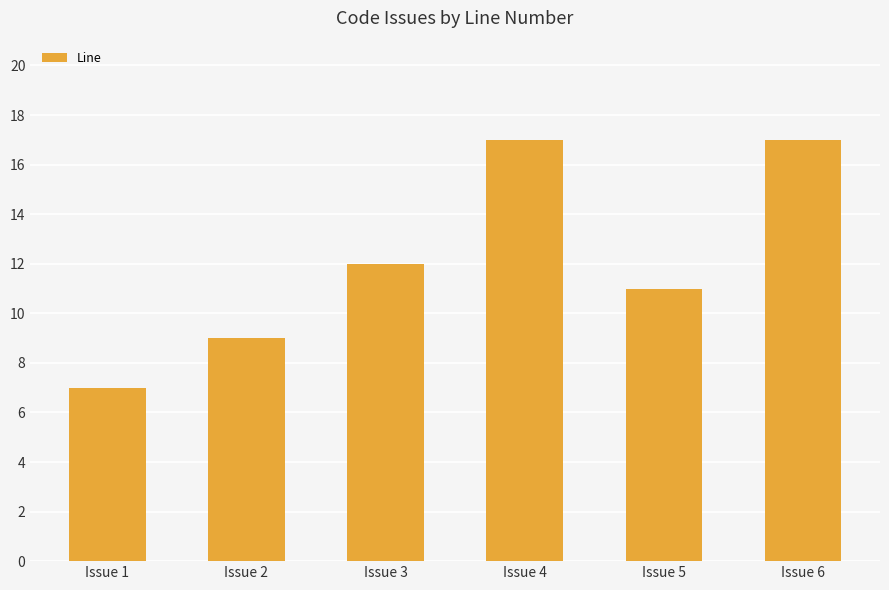

What is the value of the 6th bar from the left?

17